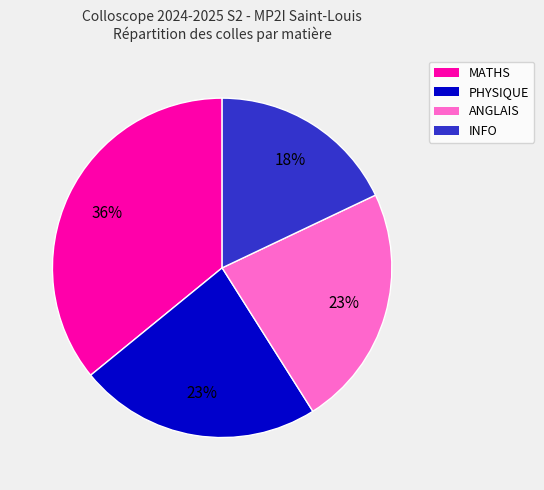

To the nearest percent, what percentage of the pie is ANGLAIS?

23%